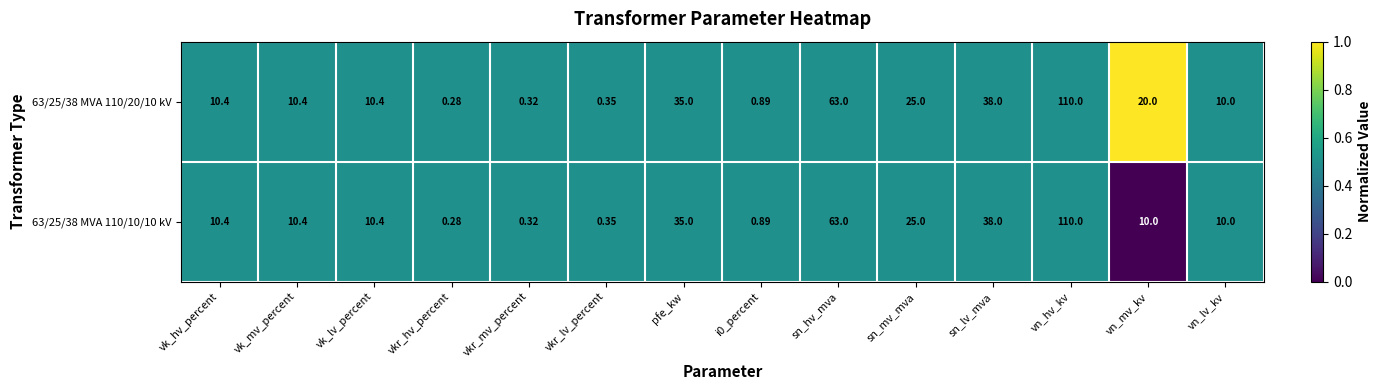

Is the value of 63/25/38 MVA 110/20/10 kV at sn_hv_mva greater than the value of 63/25/38 MVA 110/10/10 kV at sn_mv_mva?

Yes